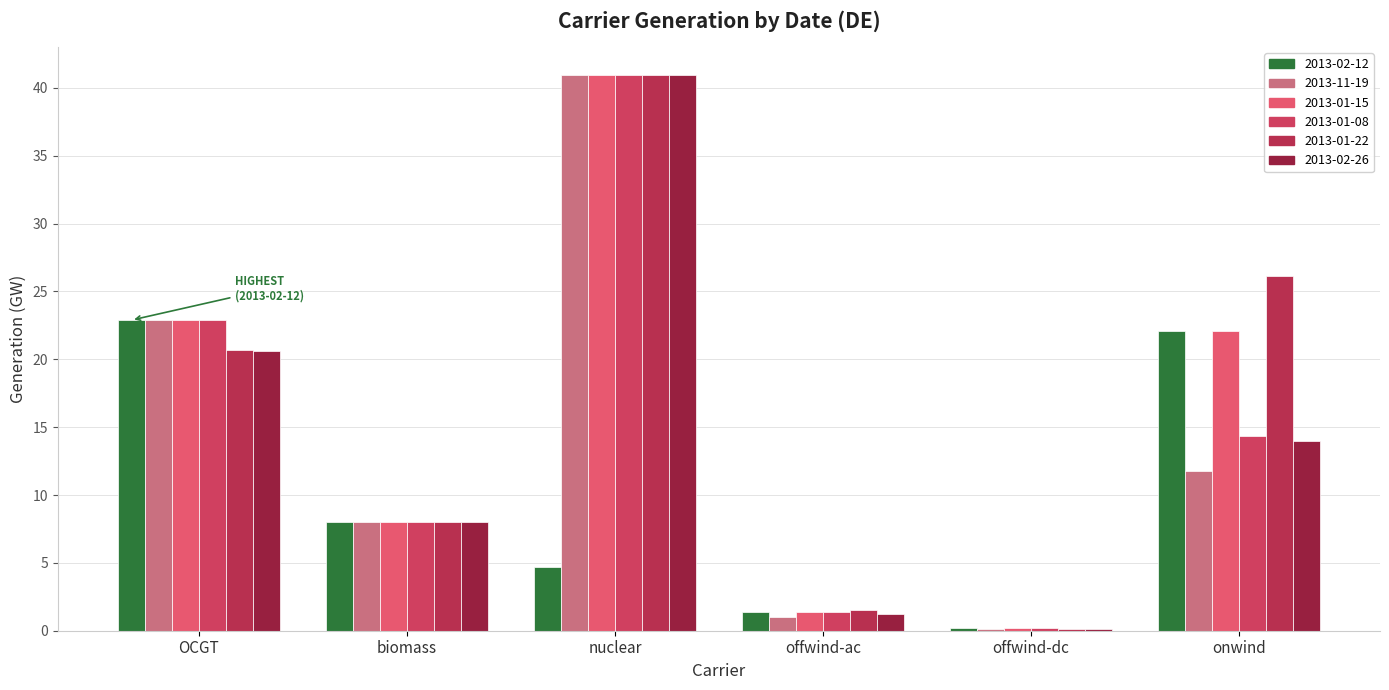

Rank the categories by 2013-02-12 value from highest to lowest.

OCGT, onwind, biomass, nuclear, offwind-ac, offwind-dc